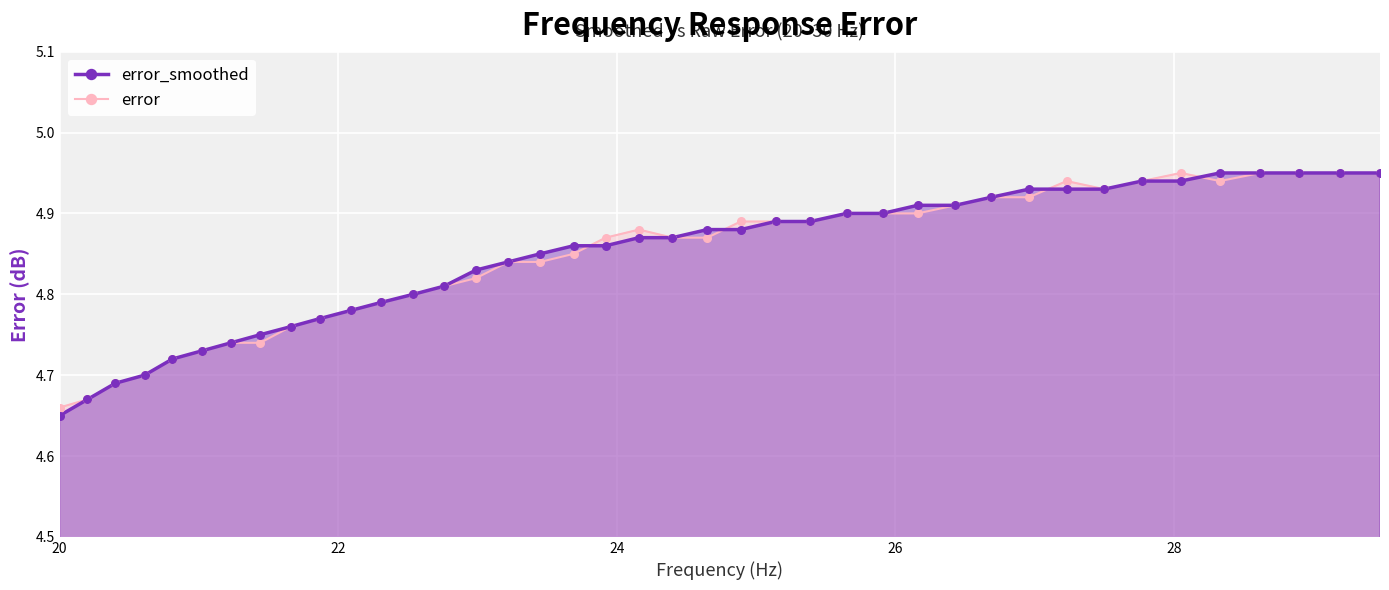

Which series has the largest total across all categories?

error_smoothed